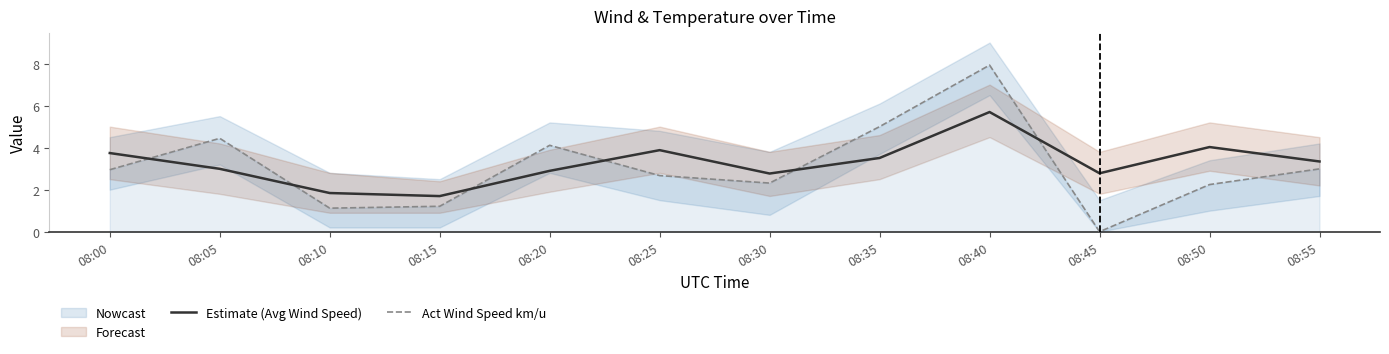

The value of Act Wind Speed km/u at 08:40 is 13.6. True or false?

False